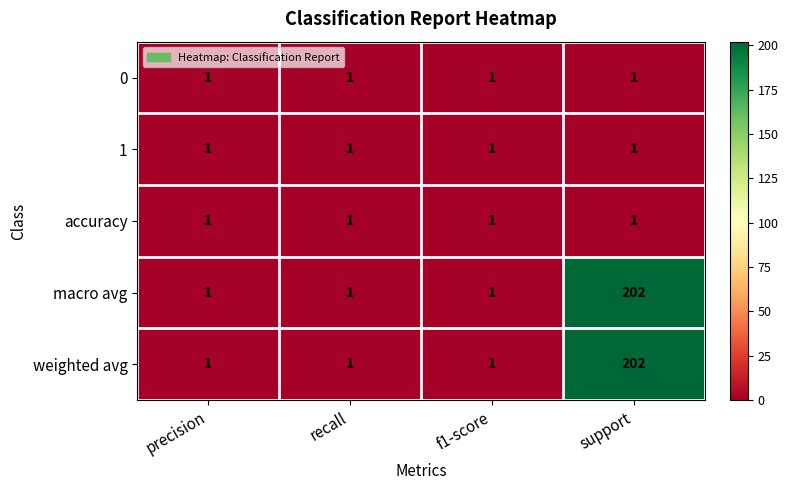

The 0 series shows 0 at support. True or false?

False